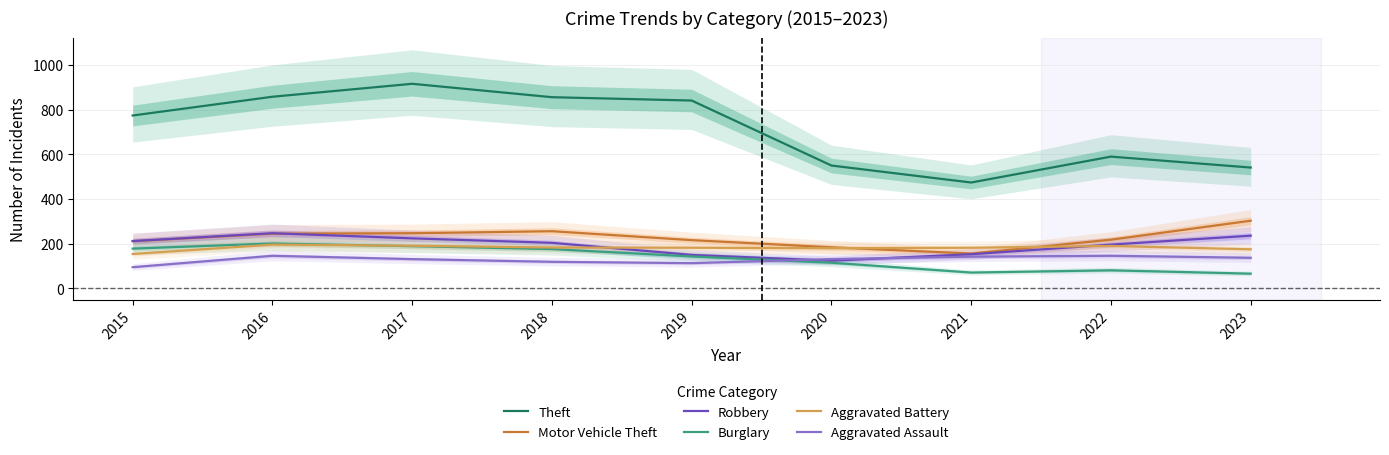

What is the value of the Aggravated Battery point at the 2nd from the left?

196